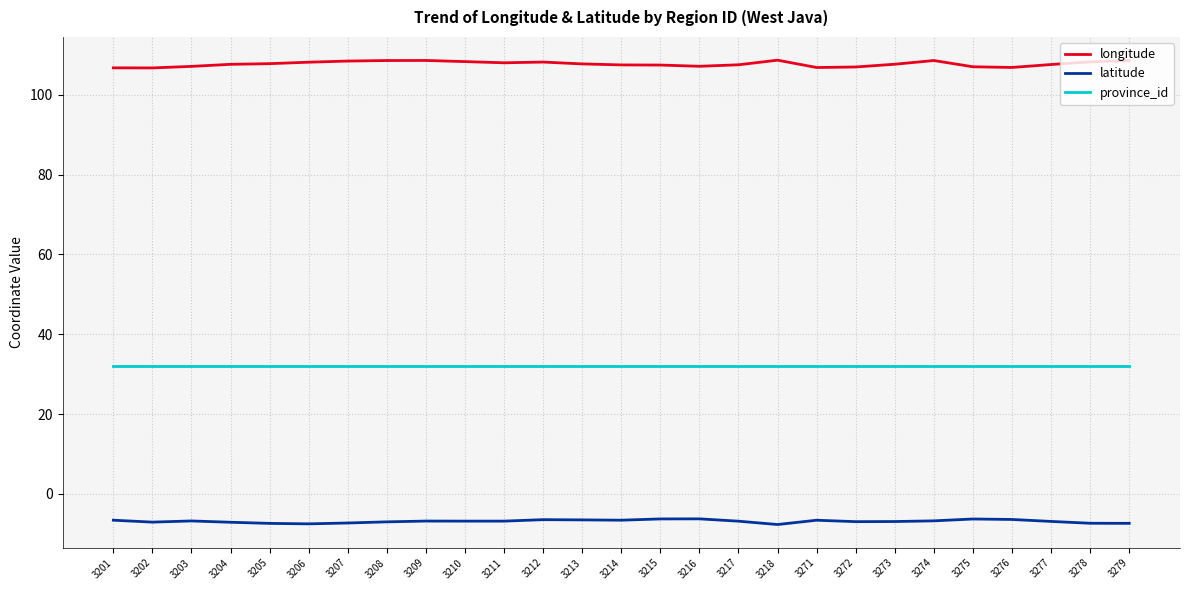

What is the greatest value displayed?

108.6